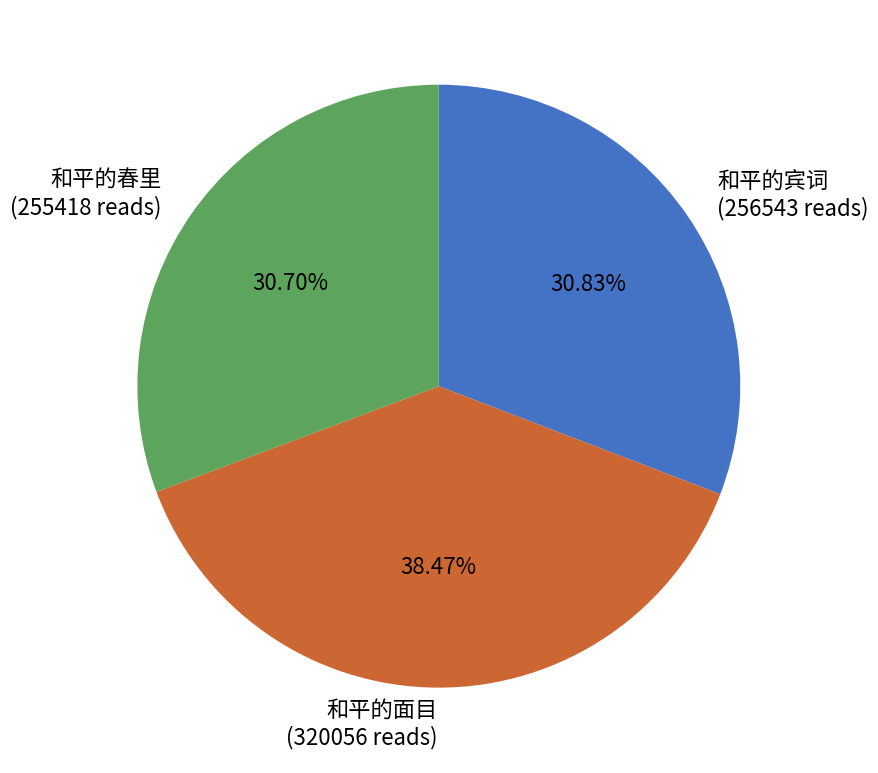

To the nearest percent, what is the difference between the 和平的面目 and 和平的春里 slice percentages?

8%